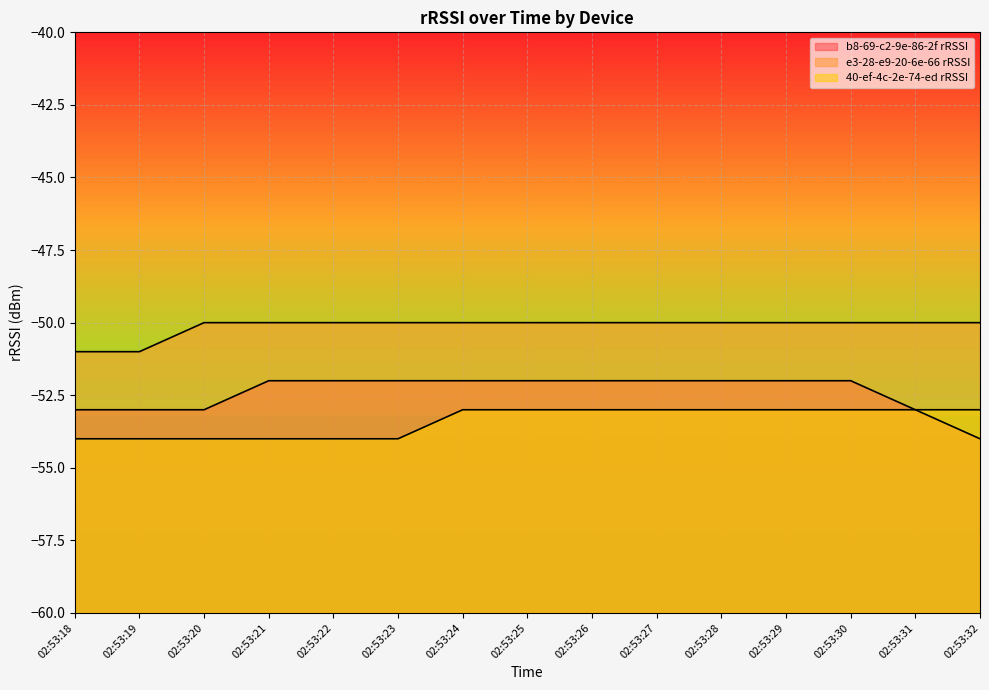

Count the number of data series in this chart.

3